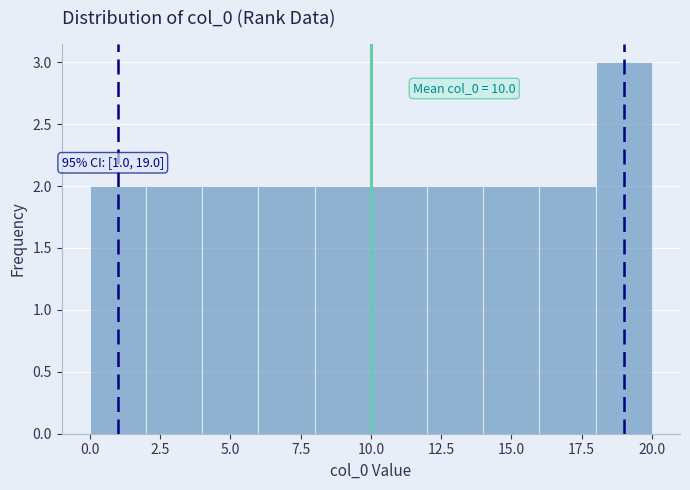

Over which range of the x-axis is the bar tallest?

18 to 20